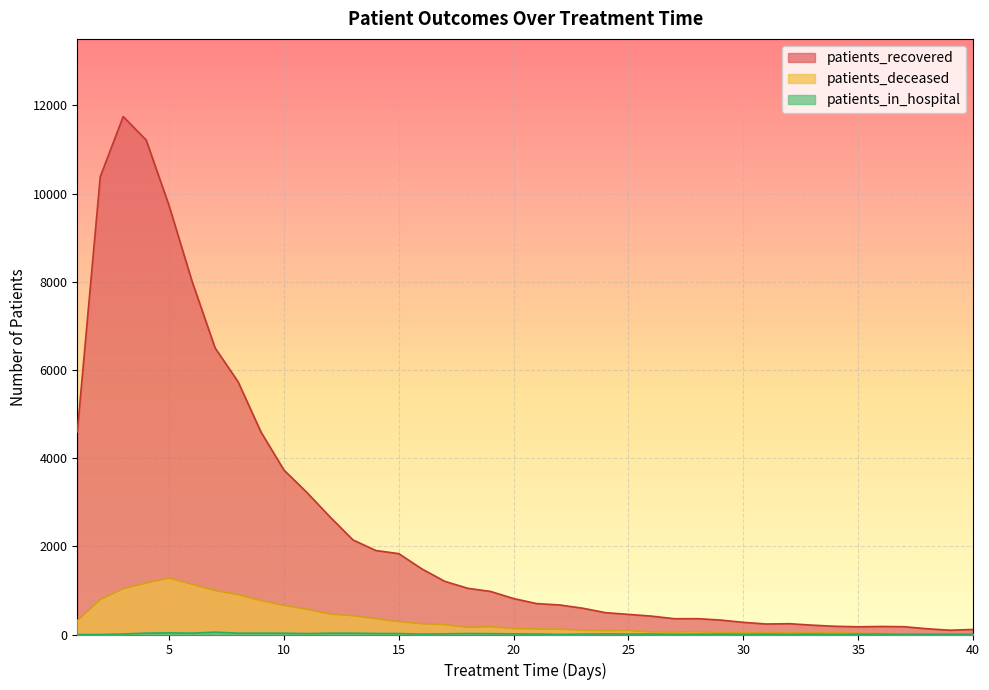

At how many categories does at least one series exceed 1823?

15